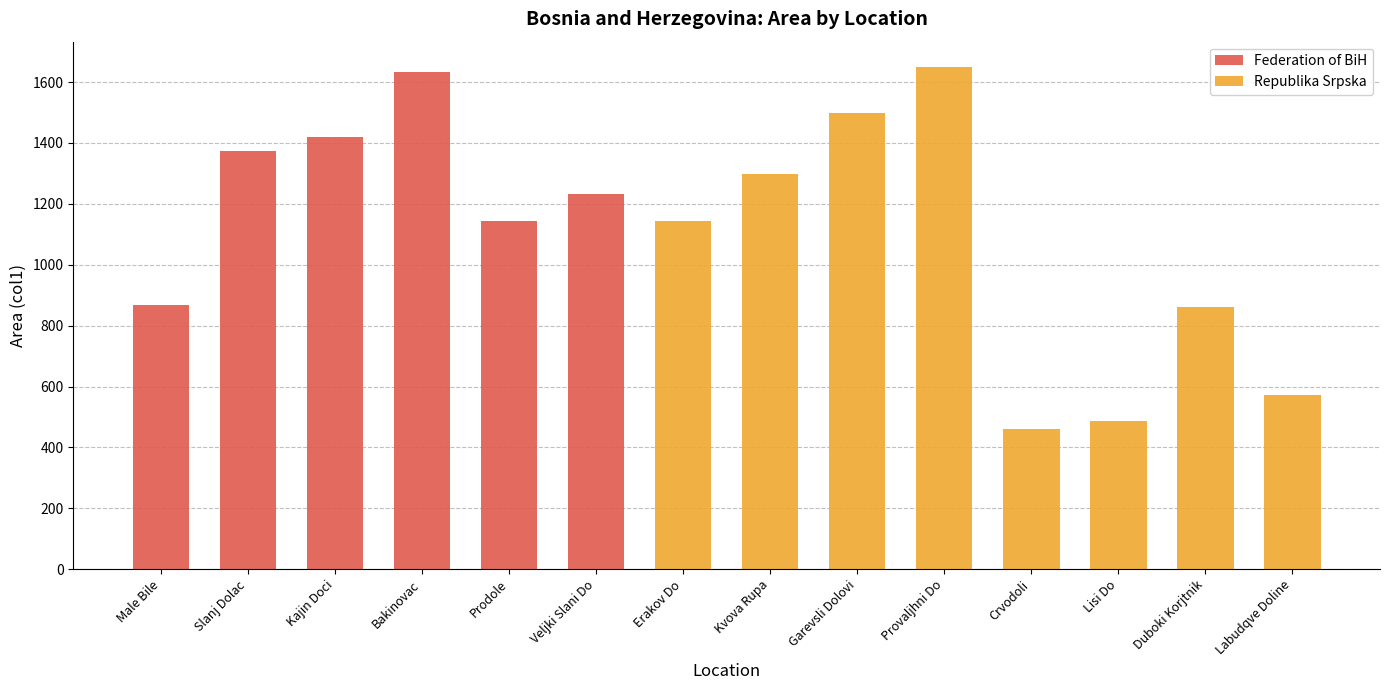

At which label is Federation of BiH closest to 817?

Male Bile